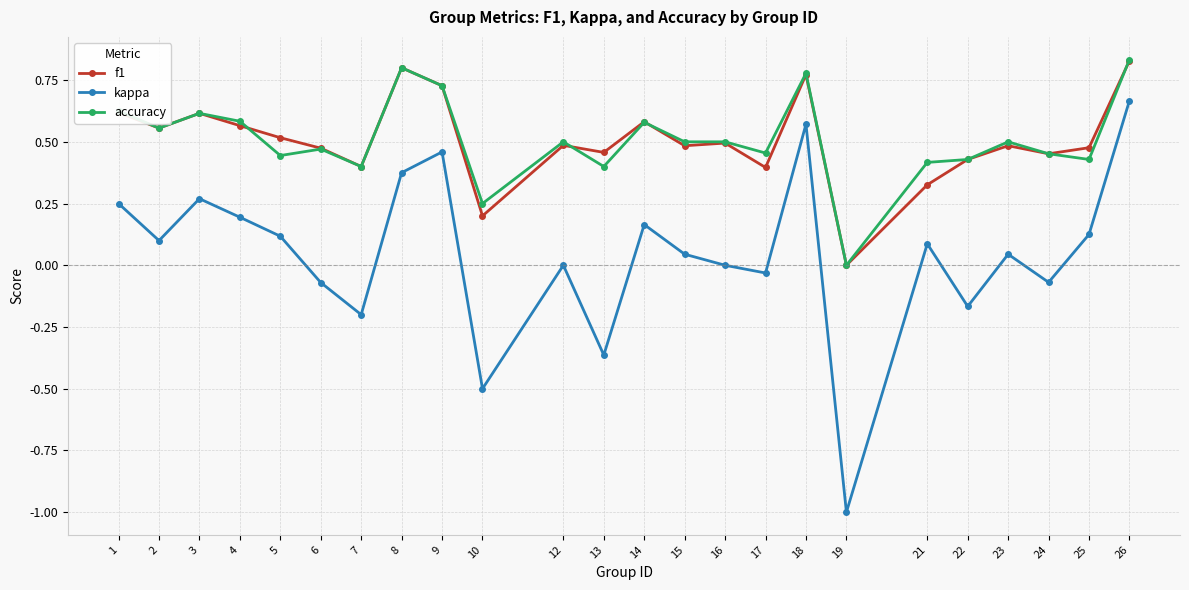

Is the value of accuracy at 16 greater than the value of kappa at 3?

Yes